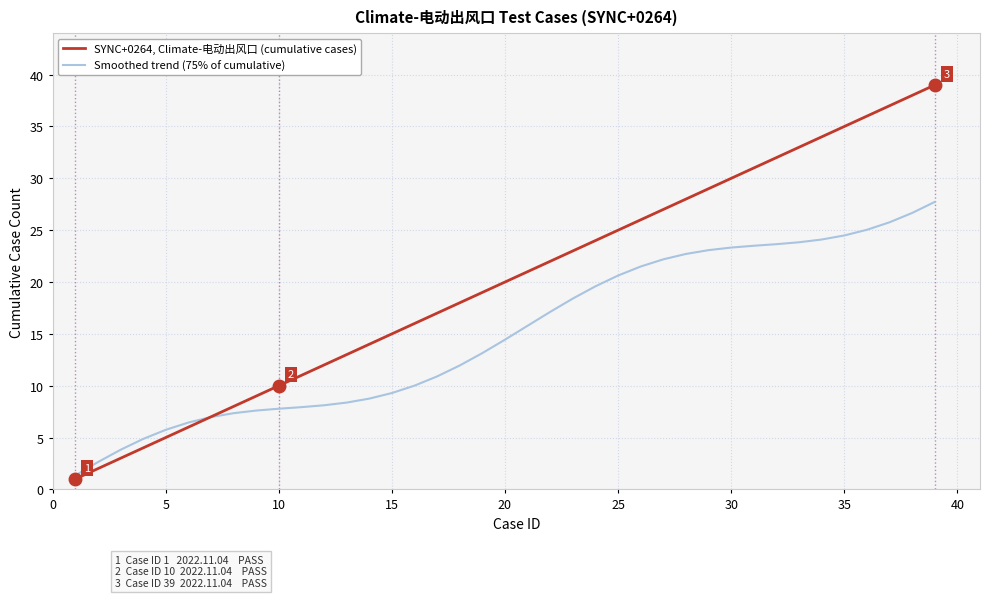

What is the sum of all SYNC+0264, Climate-电动出风口 (cumulative cases) values?

780.0